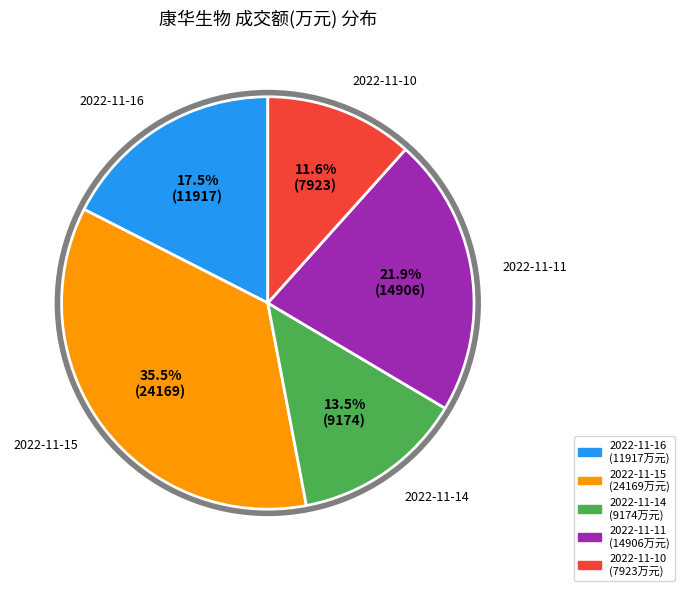

To the nearest percent, what is the average slice percentage?

20%